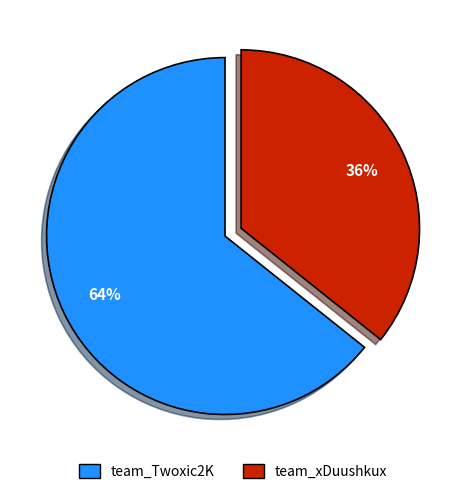

Between team_Twoxic2K and team_xDuushkux, which is larger?

team_Twoxic2K